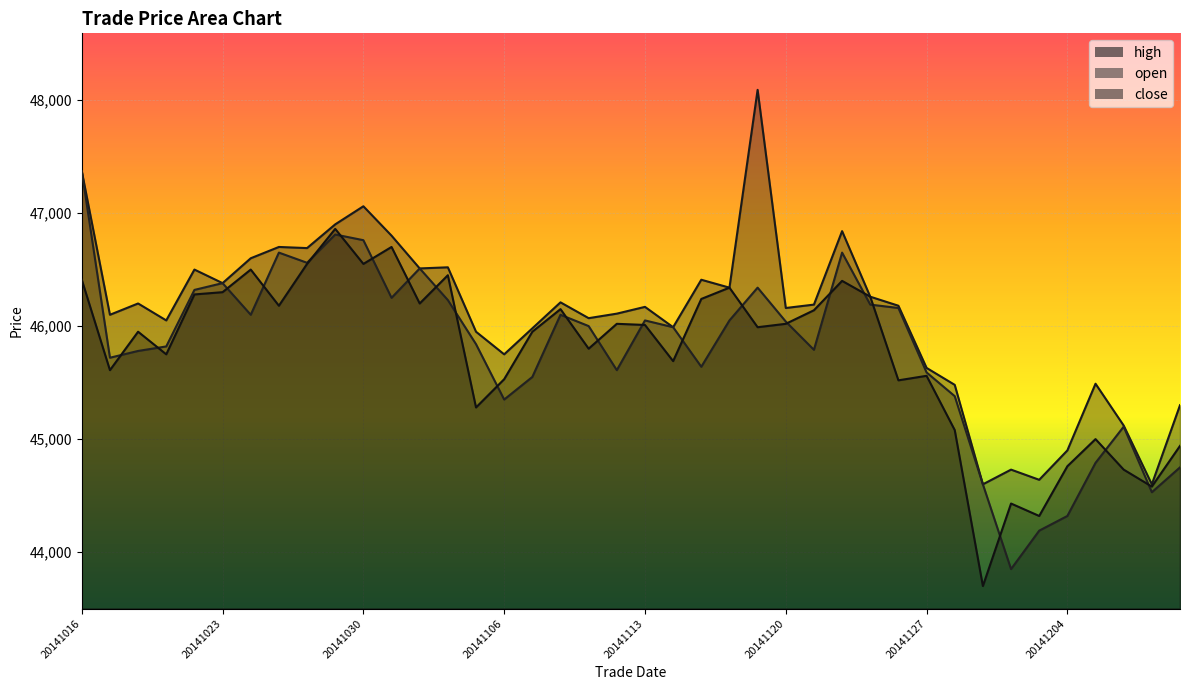

True or false: high and open intersect in this chart.

False